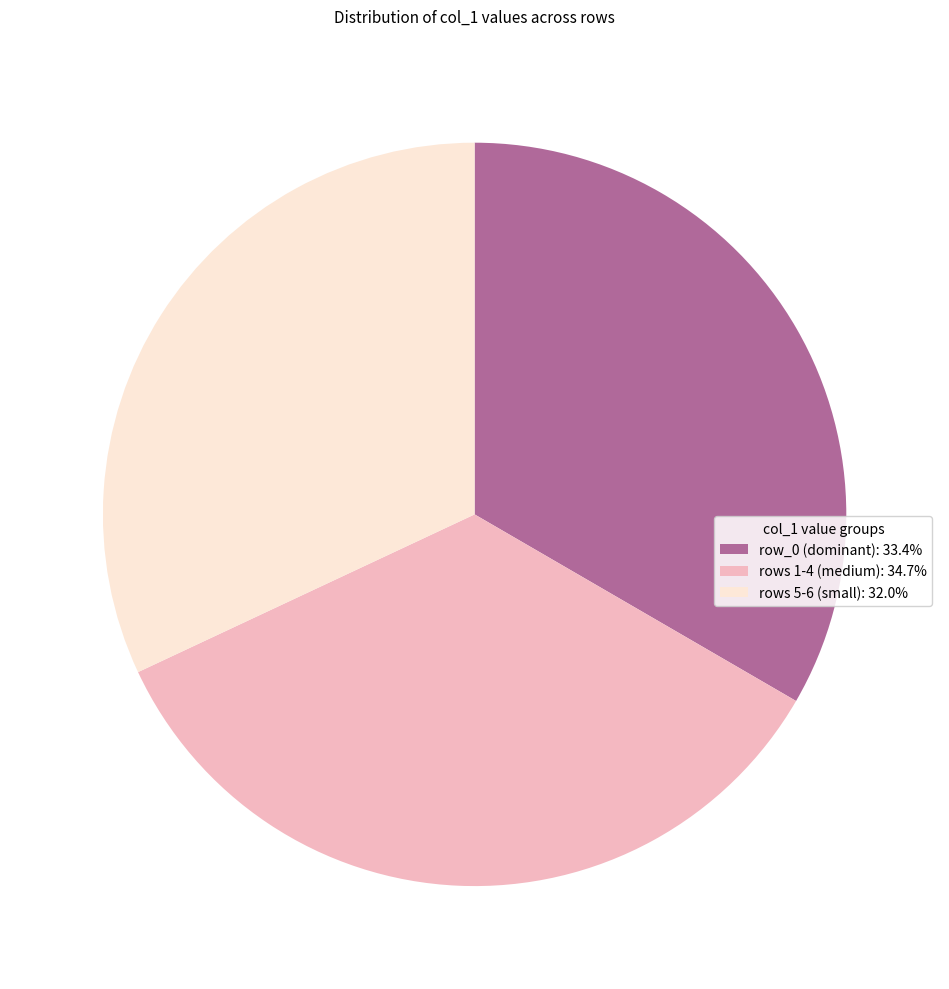

Does rows 1-4 (medium): 34.7% represent more than half of the total?

No